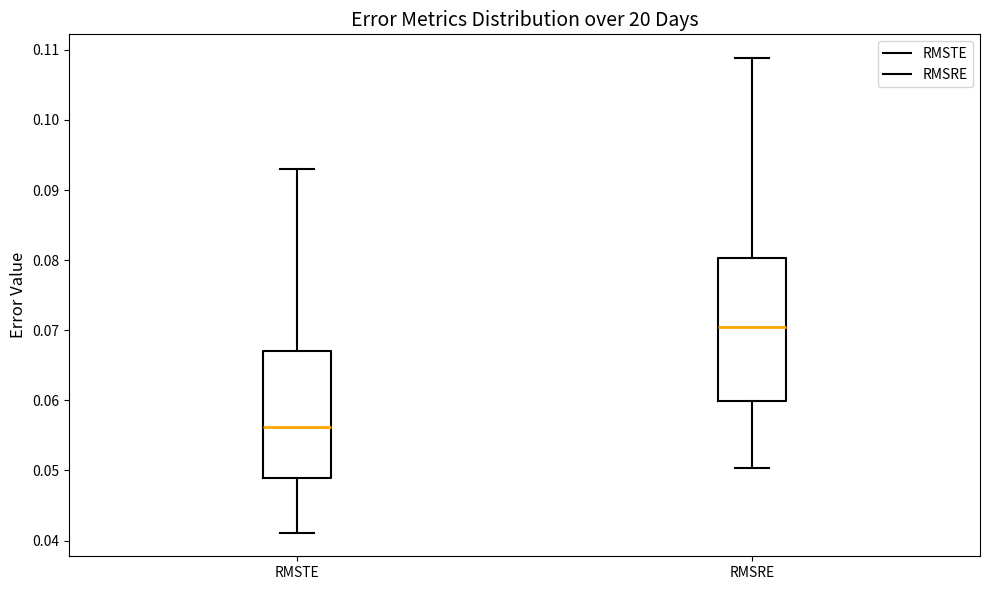

Reading left to right, transcribe this box plot: for each box, give where its median line is, the range the box spans, and where its two whiskers end, as read against the y-axis. The values are not printed on the chart, so give them approximately, as read against the axis.

RMSTE: median 0.056, box 0.049 to 0.067, whiskers 0.041 to 0.093
RMSRE: median 0.071, box 0.060 to 0.080, whiskers 0.050 to 0.109